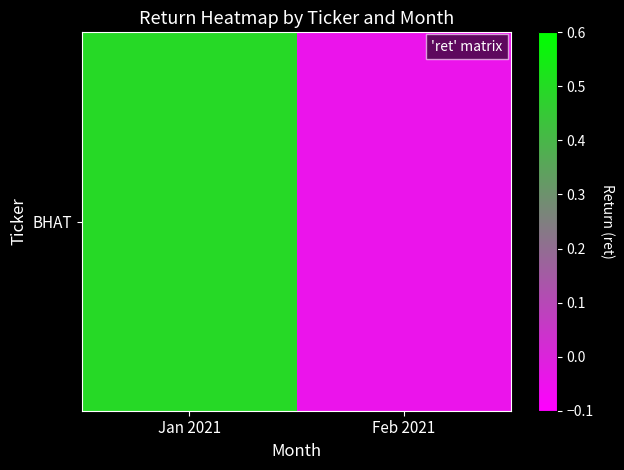

The value at Jan 2021 is 0.5. True or false?

True